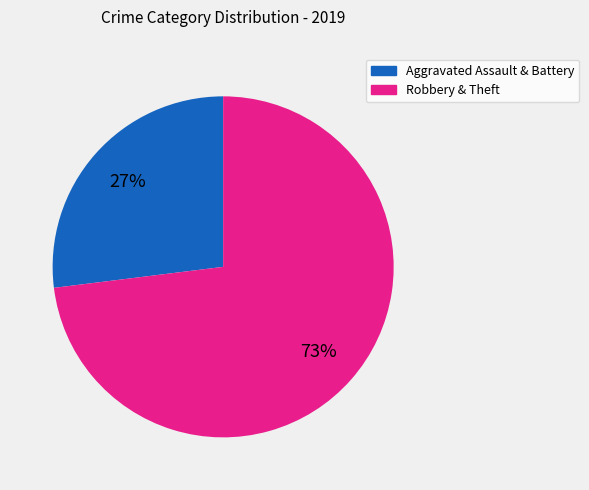

Combined, do Aggravated Assault & Battery and Robbery & Theft account for over 50%?

Yes